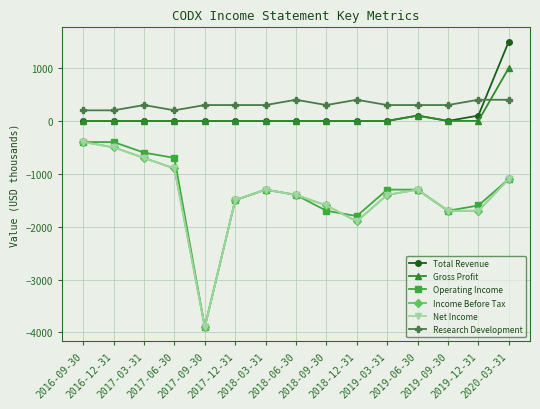

Is this an area chart (filled region under the line)?

No